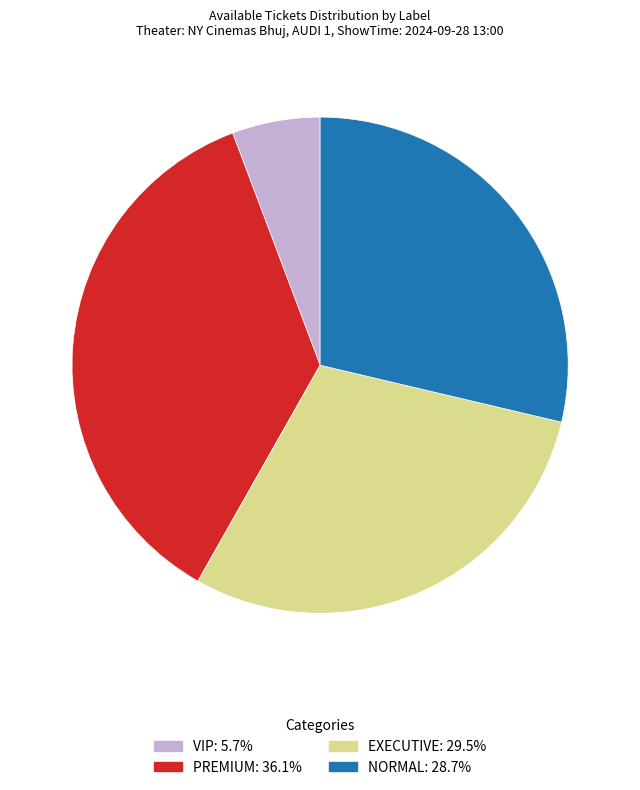

True or false: VIP accounts for 11% of the total.

False